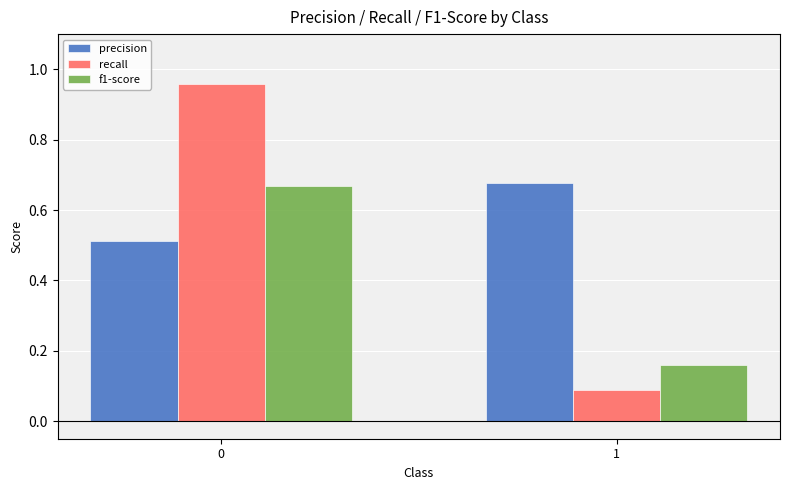

What is the difference between the highest and lowest values at 0?

0.4